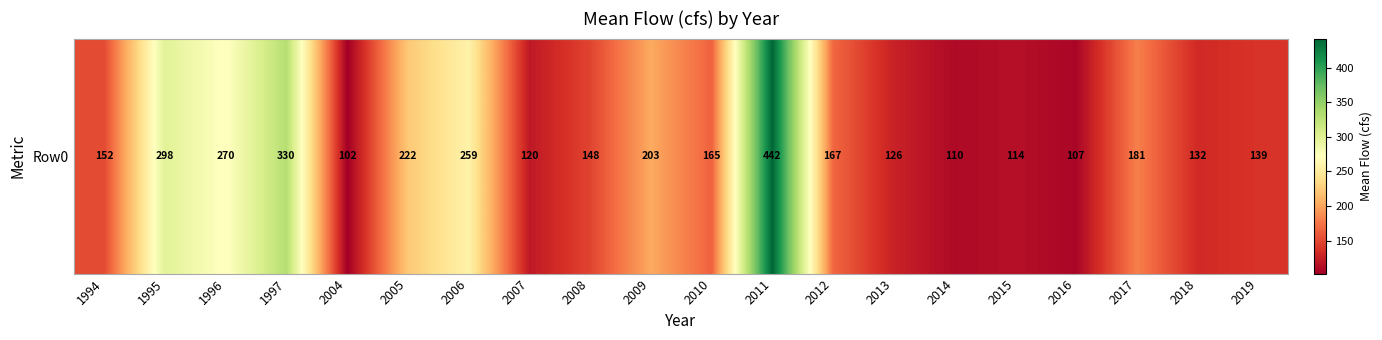

What is the maximum value shown in the chart?

442.1